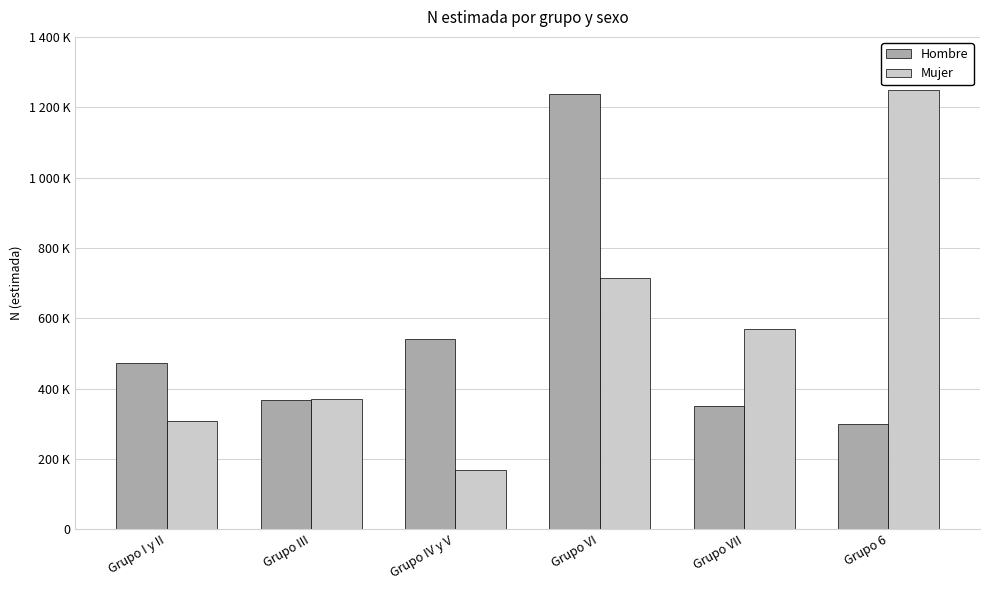

What are all the series names shown in the legend?

Hombre, Mujer